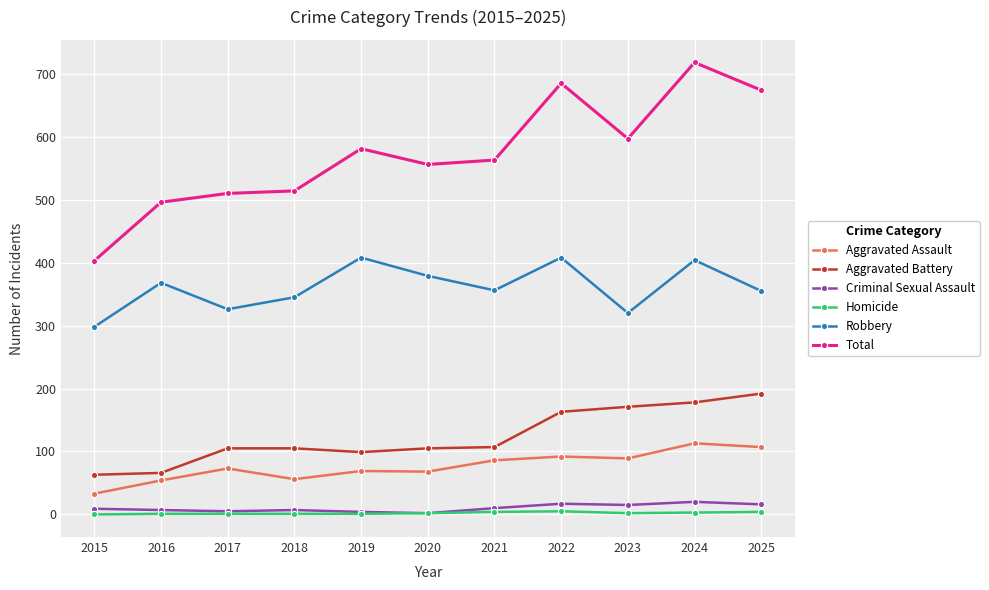

True or false: Total has a value of 230 at 2025.

False